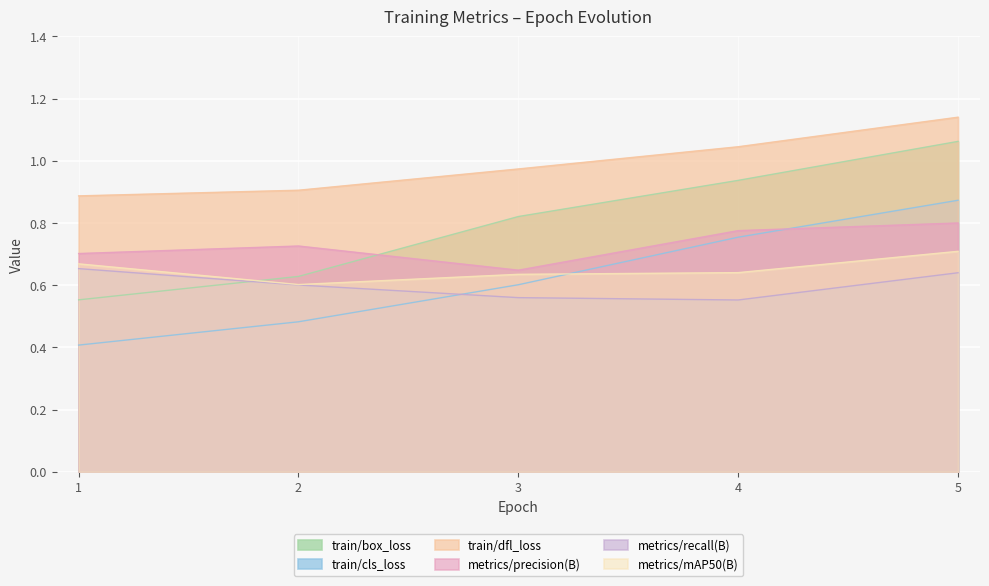

What is the difference between the highest and lowest values at 3?

0.4